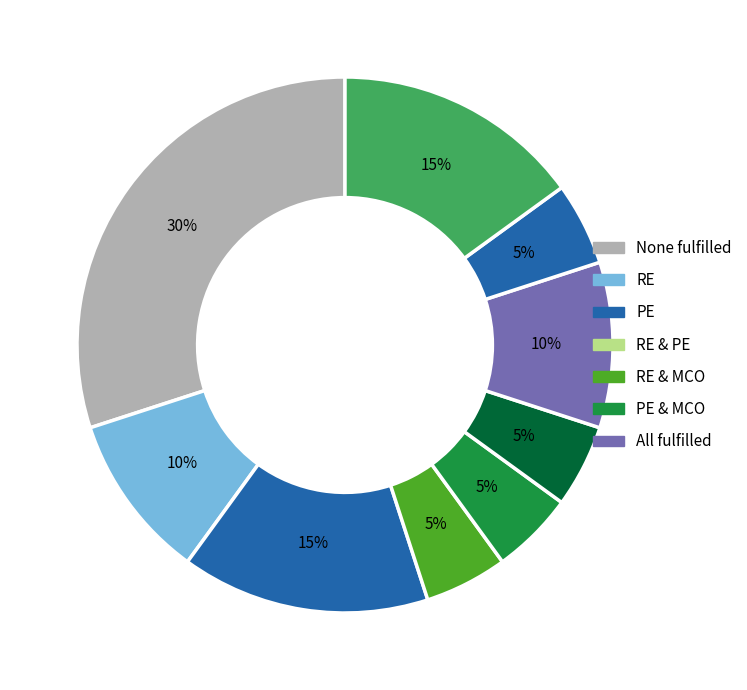

How many slices are in this pie chart?

9